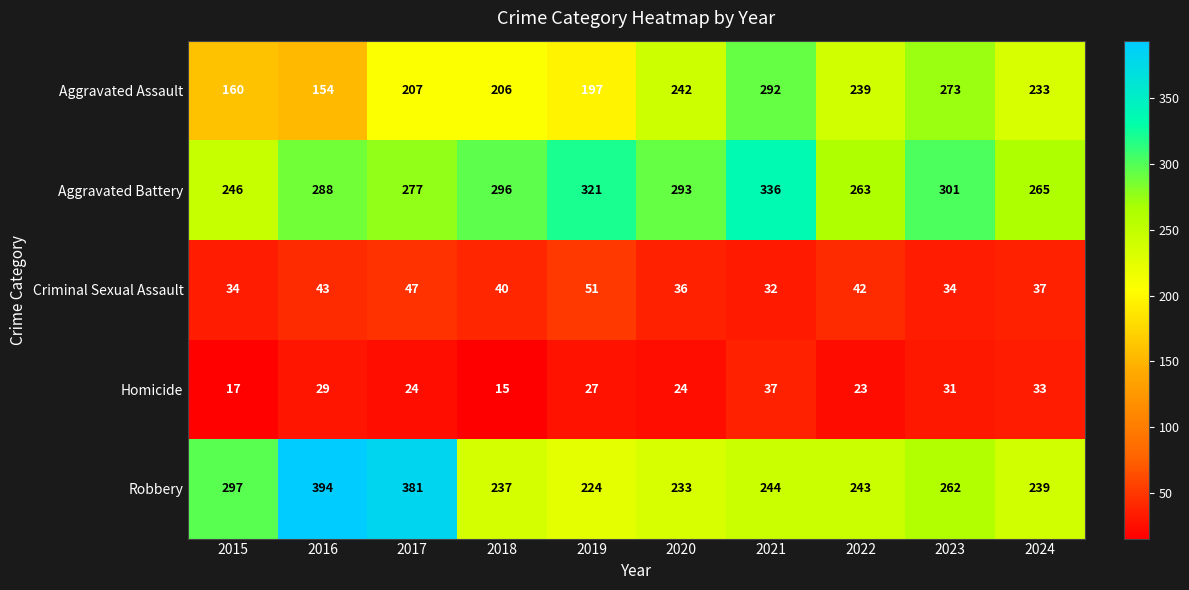

What is the sum of all Aggravated Battery values?

2886